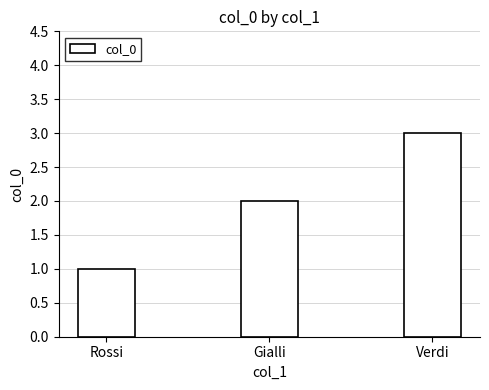

Reading left to right, what are all the values shown in this chart?

Rossi=1	Gialli=2	Verdi=3